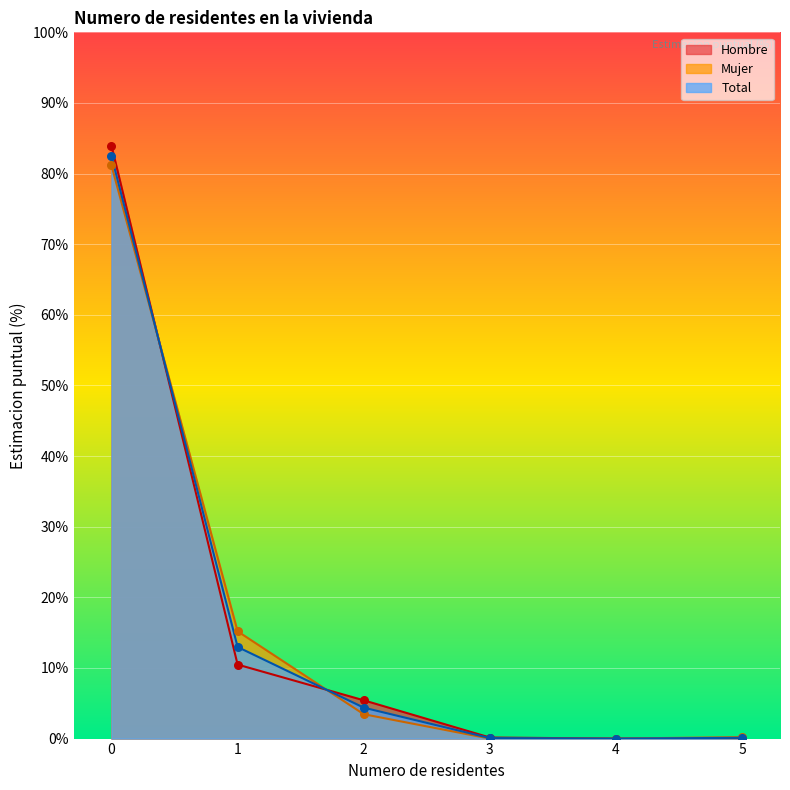

Which series contains the lowest Y value?

Hombre (n muestra)